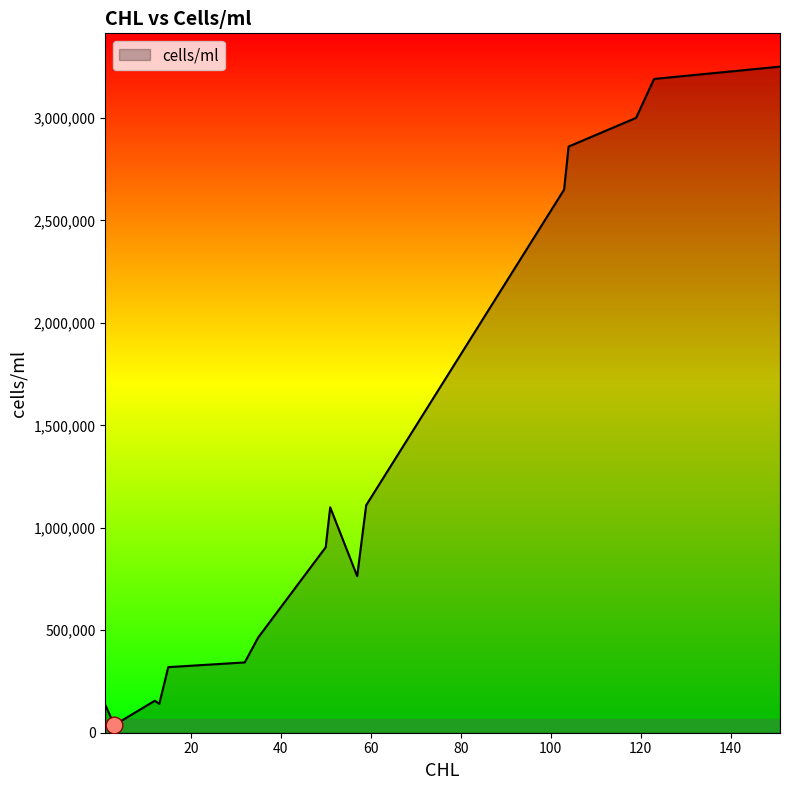

What is the sum of all values?

20427400